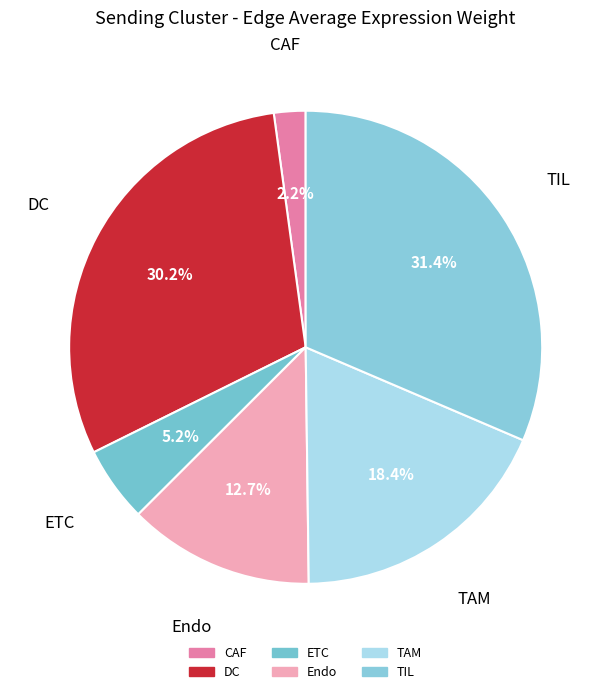

Which slice is the smallest?

CAF